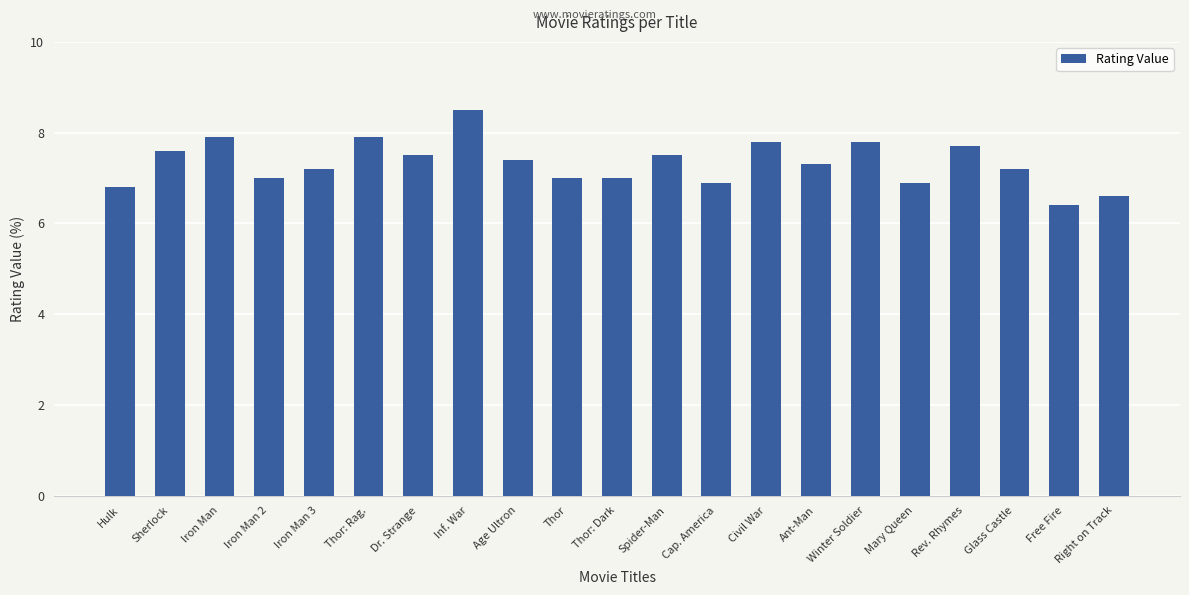

The chart shows a value of 6.6 at Right on Track. True or false?

True